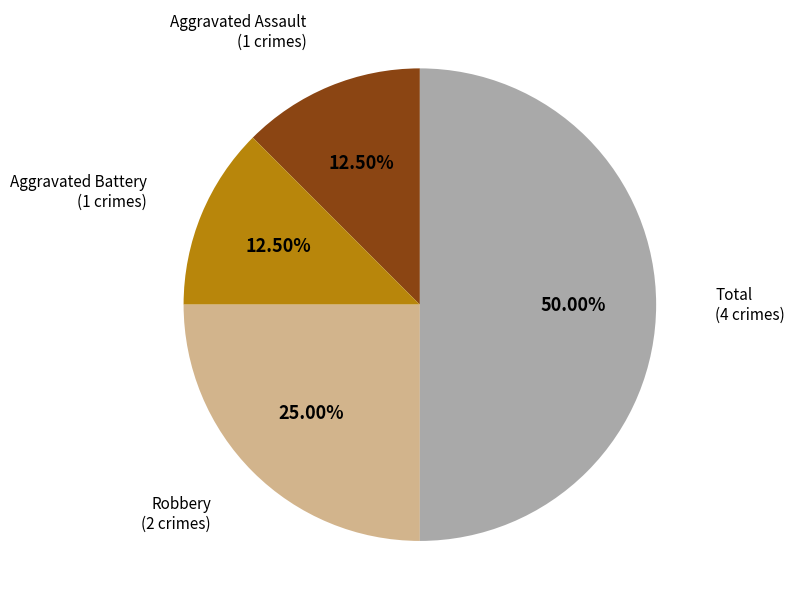

Rank the categories by value from highest to lowest.

Total, Robbery, Aggravated Assault, Aggravated Battery